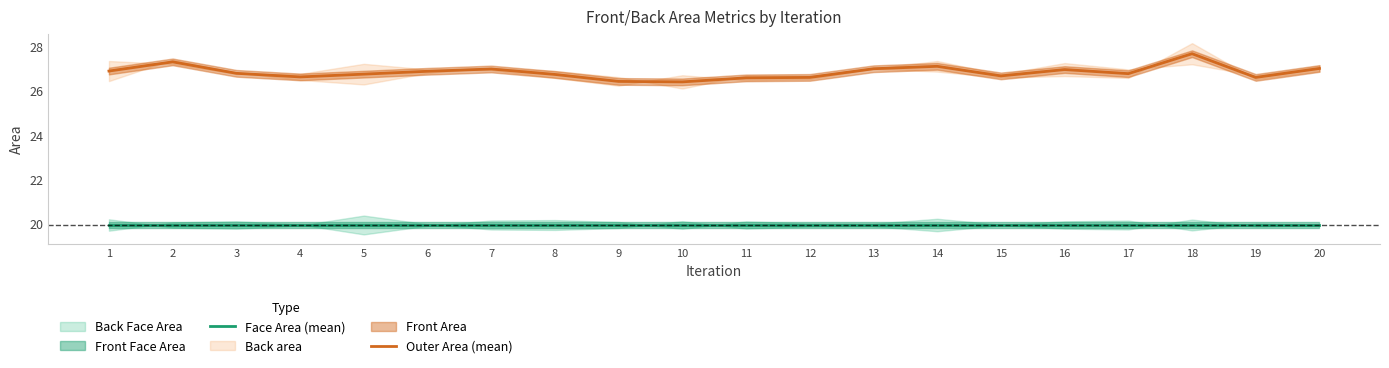

Where is the first local minimum for Outer Area (mean)?

4